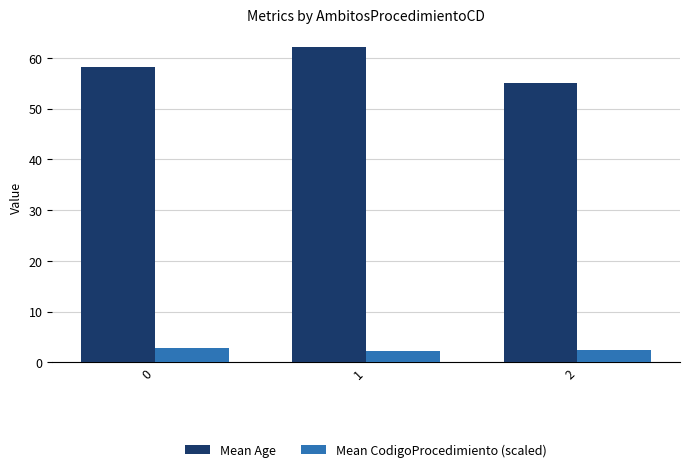

Which series has the largest range (max minus min)?

Mean Age